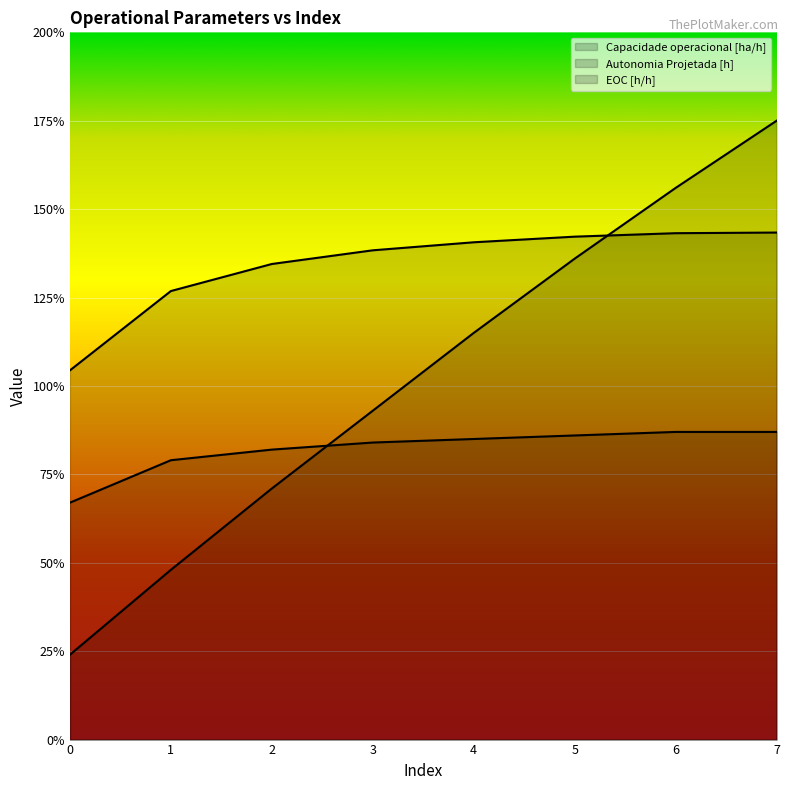

What is the difference between the second highest and minimum values in the Capacidade operacional [ha/h] series?

0.4